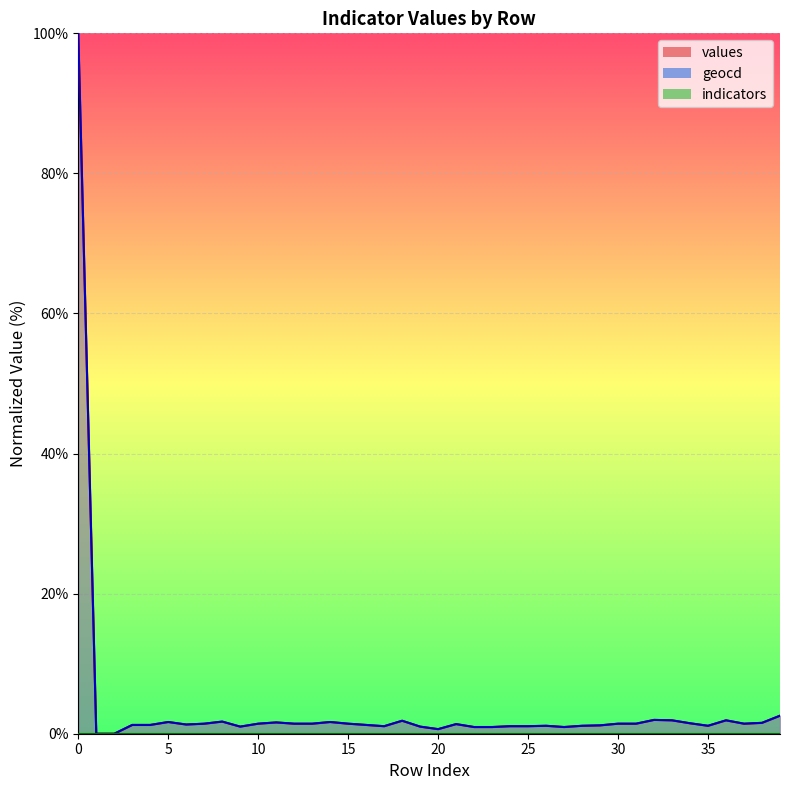

The value of values at 23 is 0.6. True or false?

False